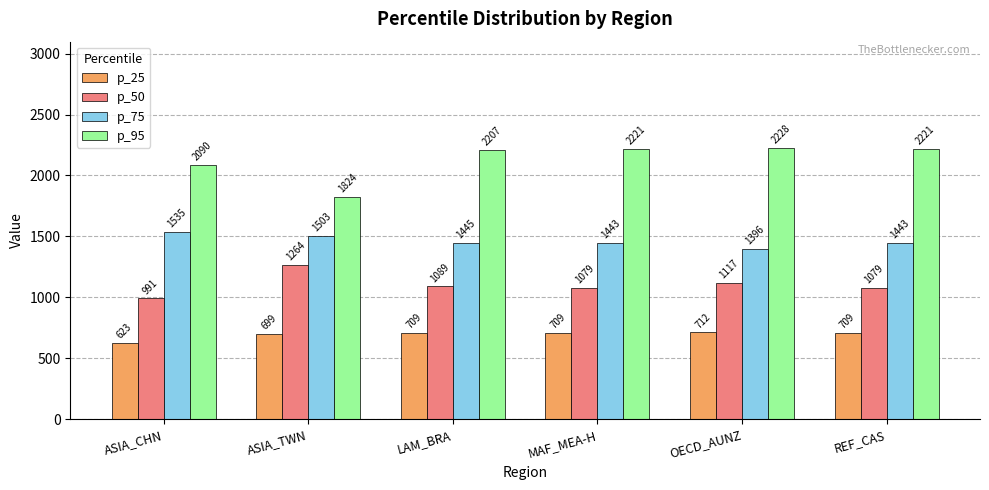

At how many categories does at least one series exceed 2034?

5